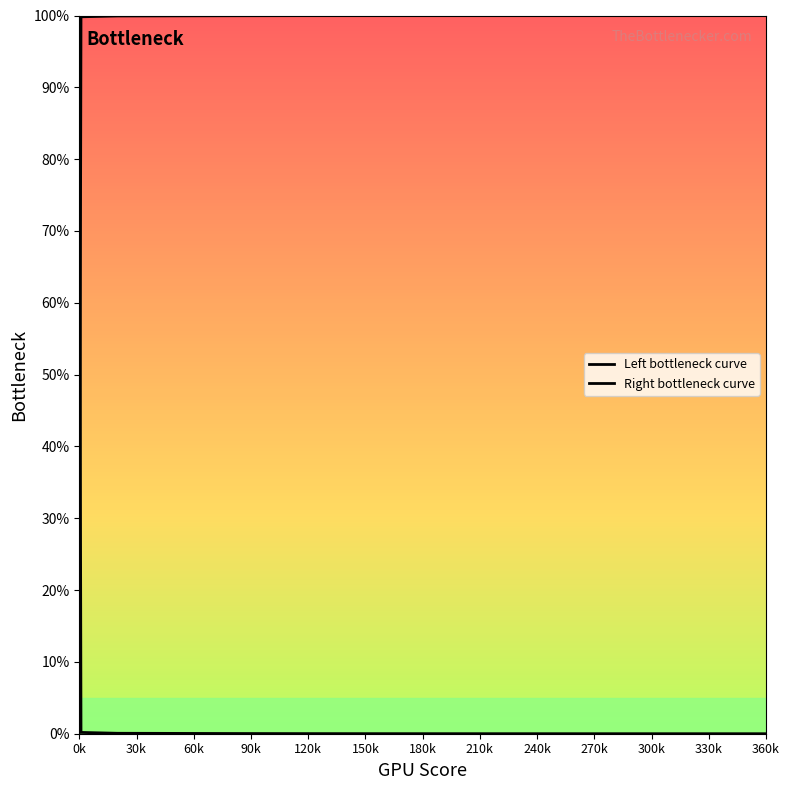

True or false: Right bottleneck curve has more than 1 interior local peaks.

False